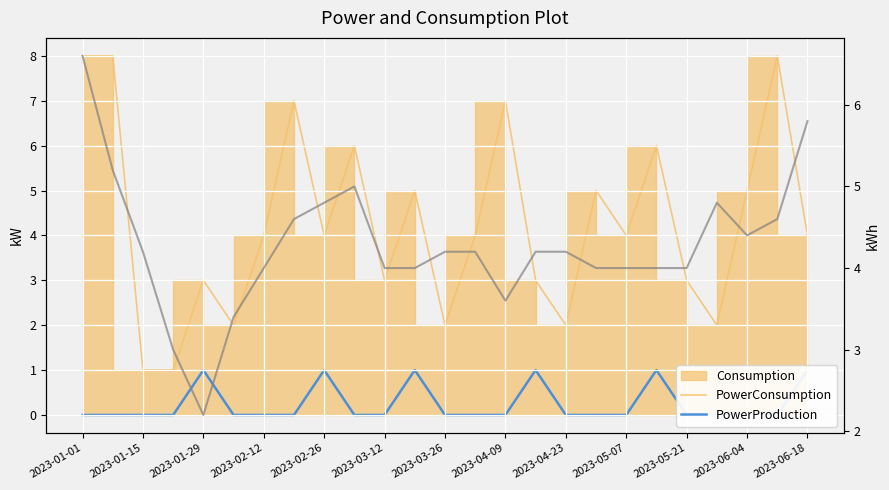

Is it true that PowerConsumption equals 5 at 2023-06-04?

True